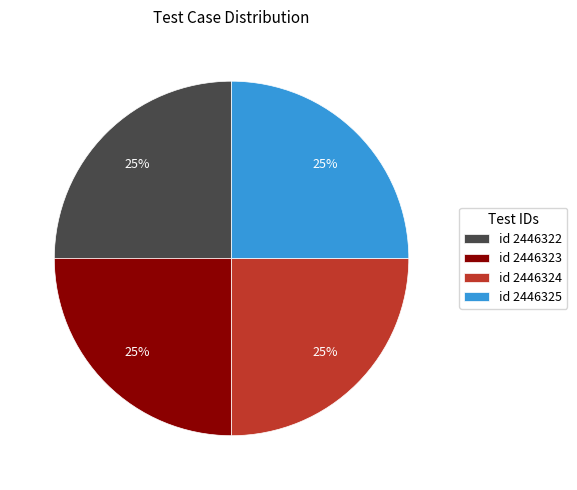

What is the ratio of the value at id 2446322 to the value at id 2446324?

1.0